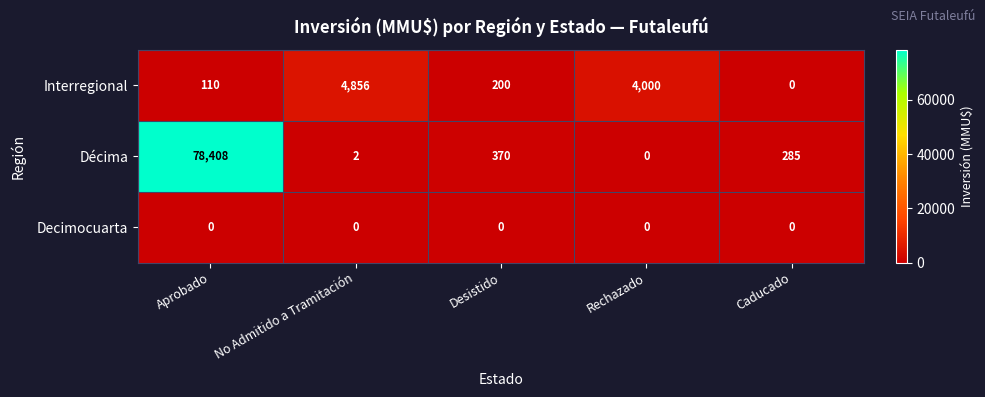

Reading left to right, list all the values displayed in this chart.

Interregional: Aprobado=110	No Admitido a Tramitación=4856	Desistido=200	Rechazado=4000	Caducado=0
Décima: Aprobado=78408	No Admitido a Tramitación=2	Desistido=370	Rechazado=0	Caducado=285
Decimocuarta: Aprobado=0	No Admitido a Tramitación=0	Desistido=0	Rechazado=0	Caducado=0